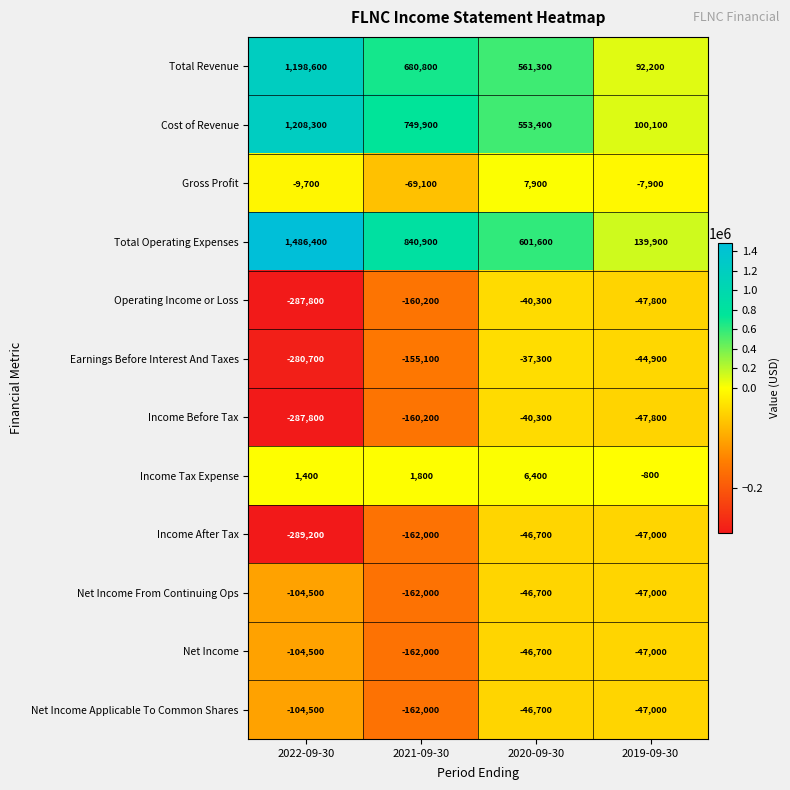

List the labels in order of Gross Profit value, largest first.

2020-09-30, 2019-09-30, 2022-09-30, 2021-09-30